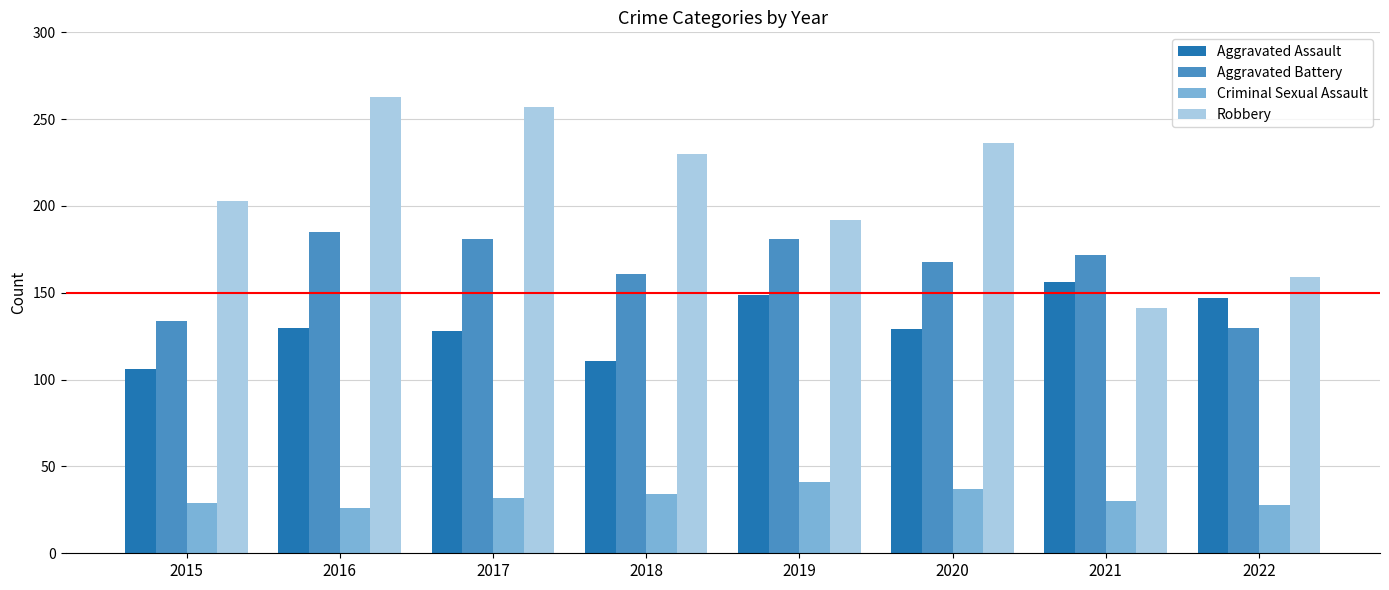

The Robbery series shows 54 at 2021. True or false?

False